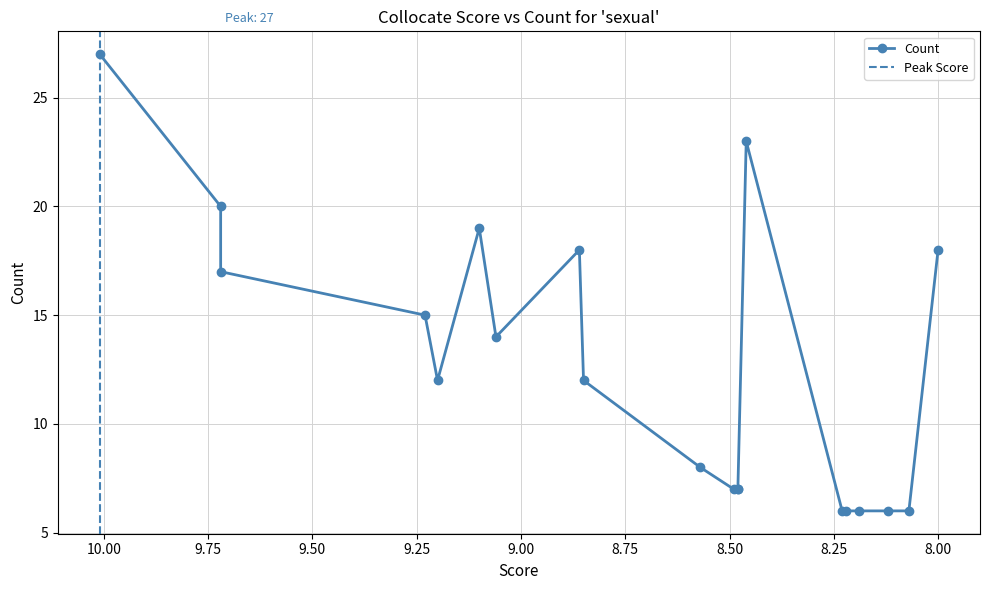

Which has a higher value, 8.23 or 8.0?

8.0